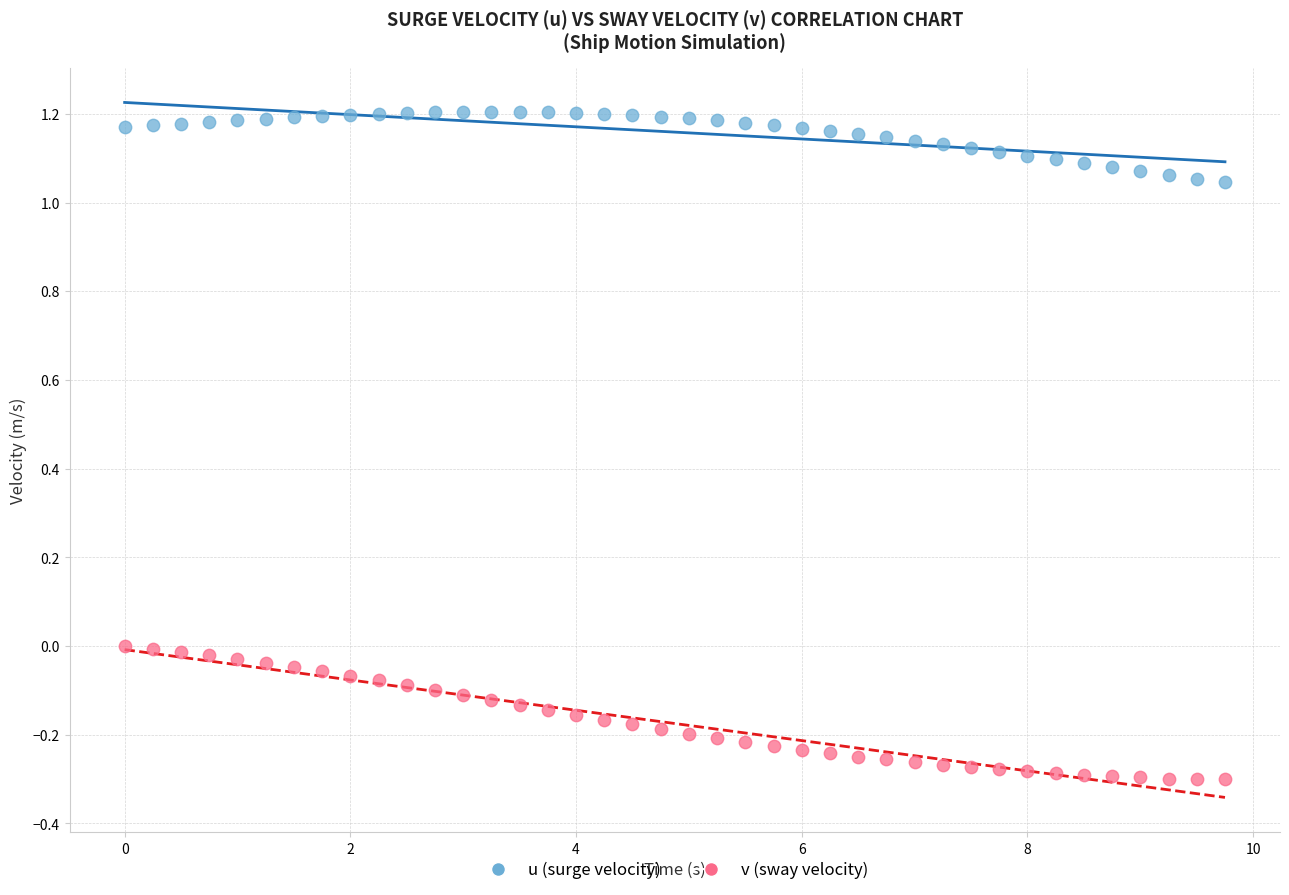

Which series has the largest Y range (max minus min)?

v (sway velocity)